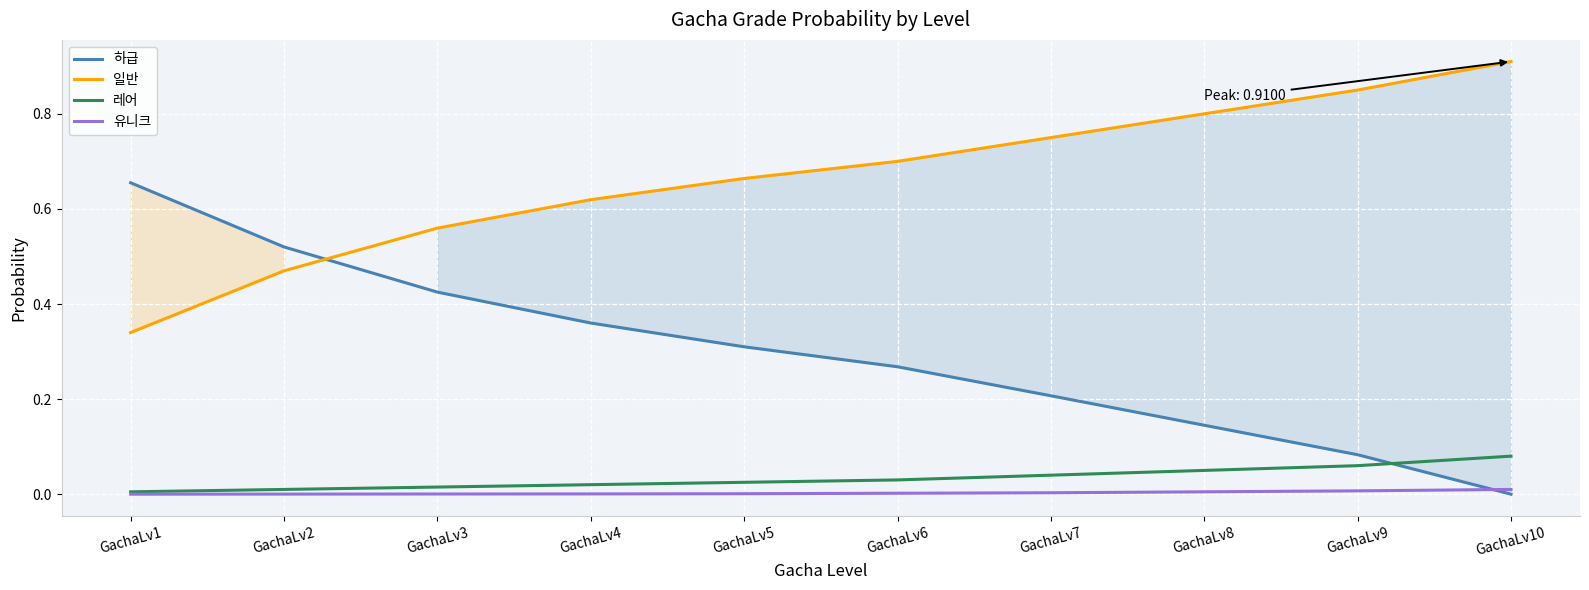

Count the 하급 values in the range 0 to 1.

10